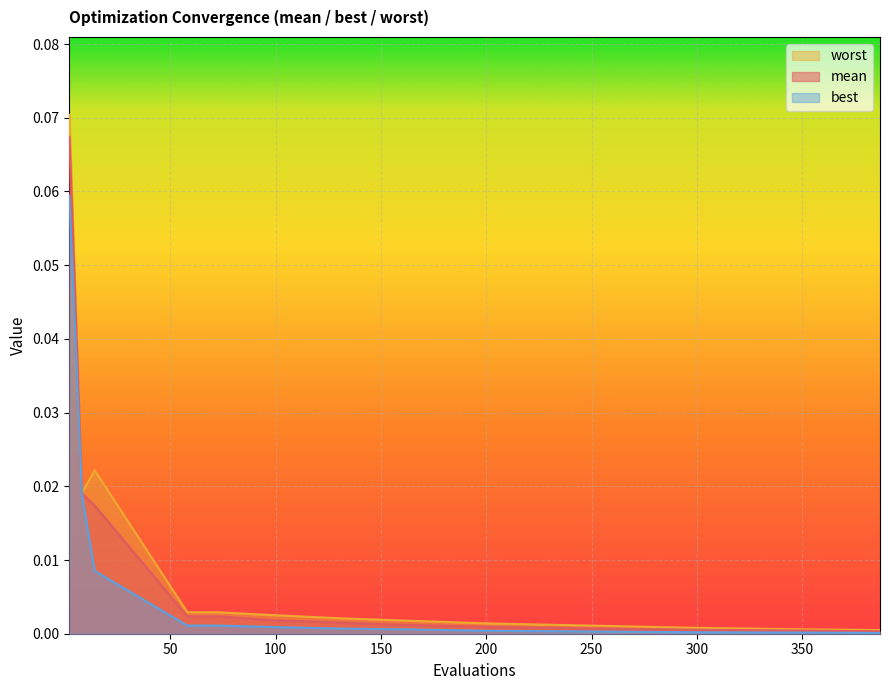

How many series are shown in this chart?

3